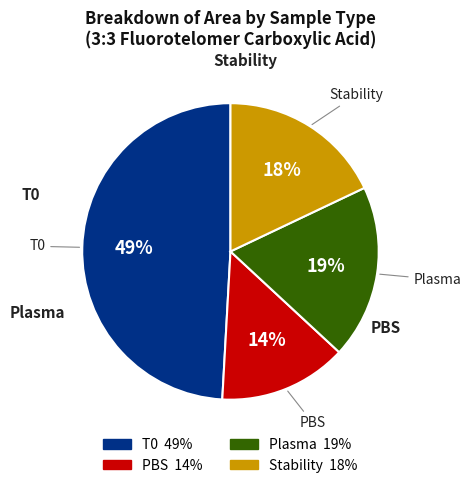

To the nearest percent, what is the average slice percentage?

25%